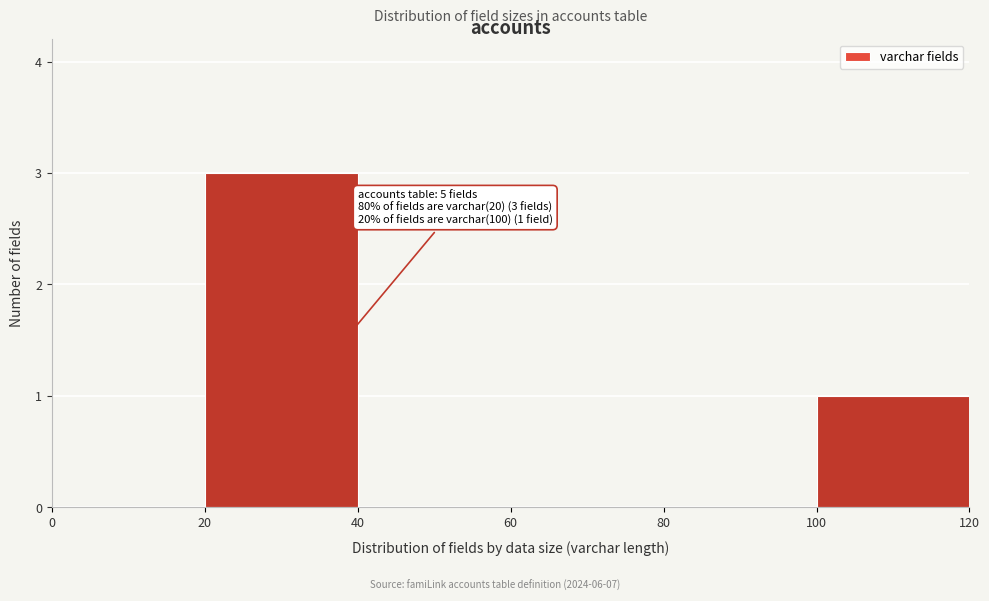

Which range on the x-axis has the tallest bar?

20 to 40